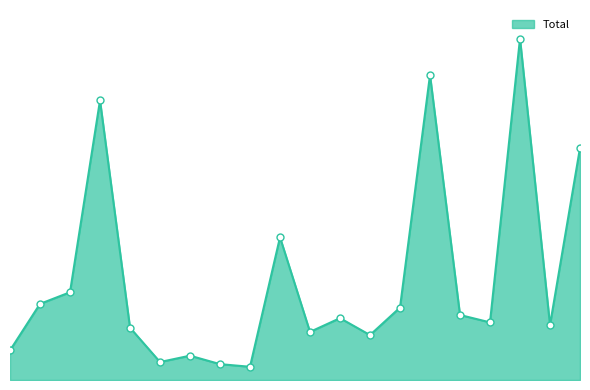

Which label corresponds to the largest value in the chart?

Garfield Park